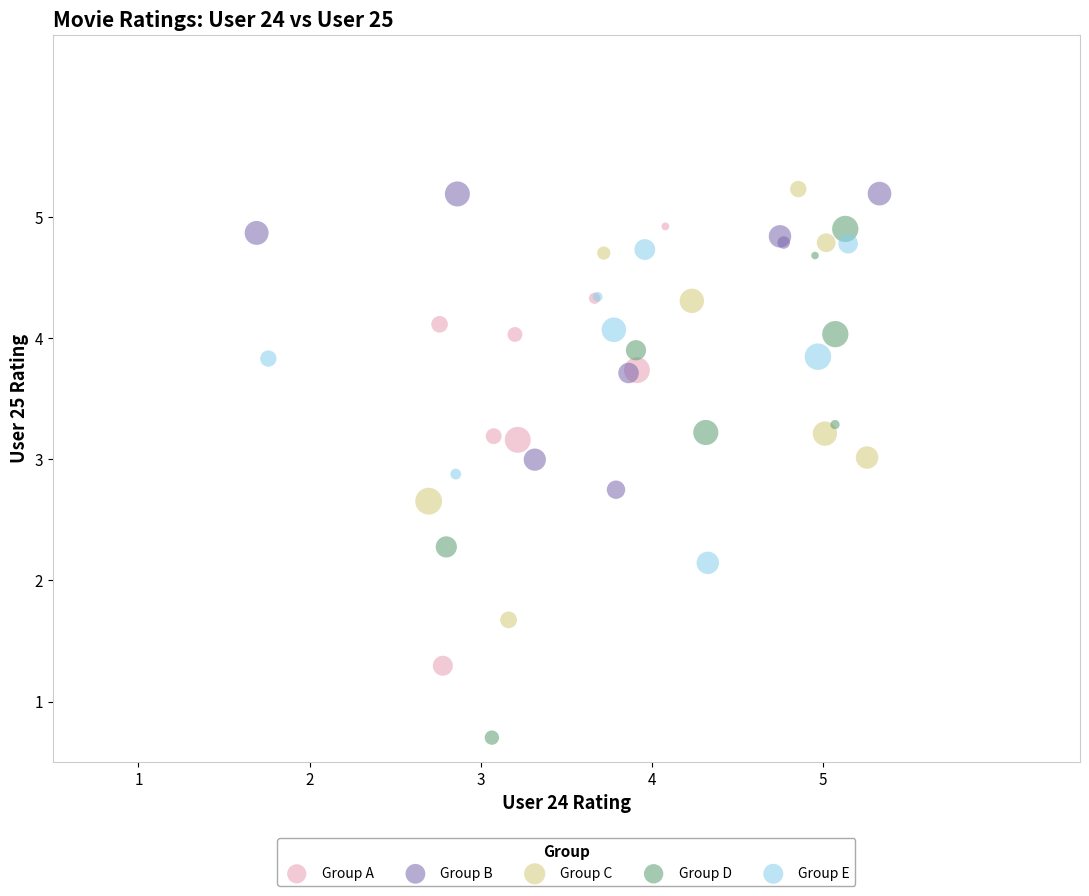

Which series has the largest Y range (max minus min)?

Group D